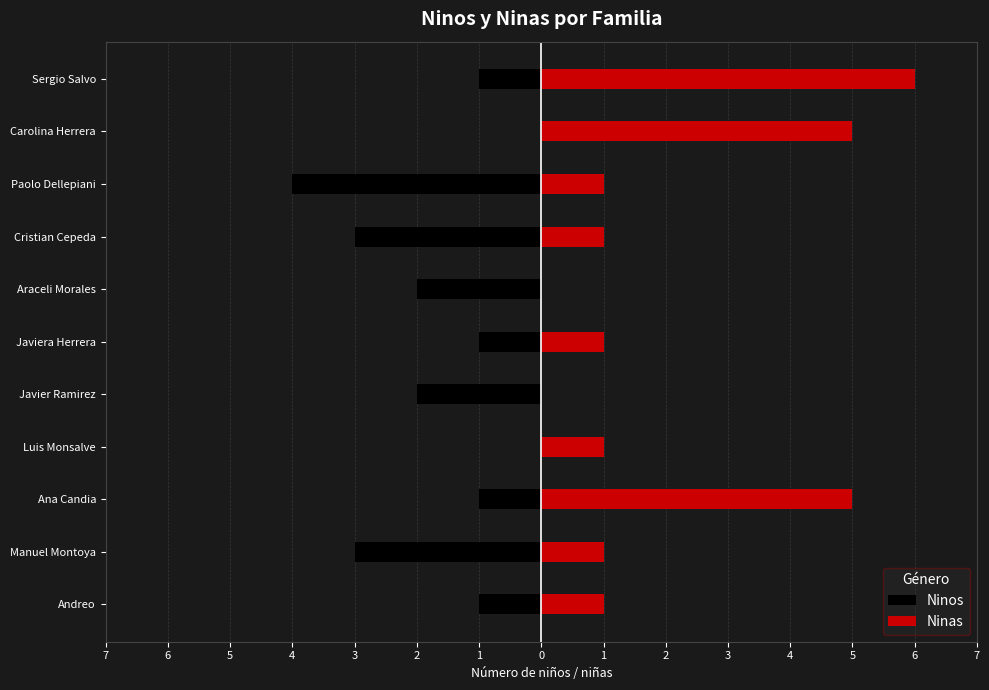

The value of Ninos at Ana Candia is -1. True or false?

False